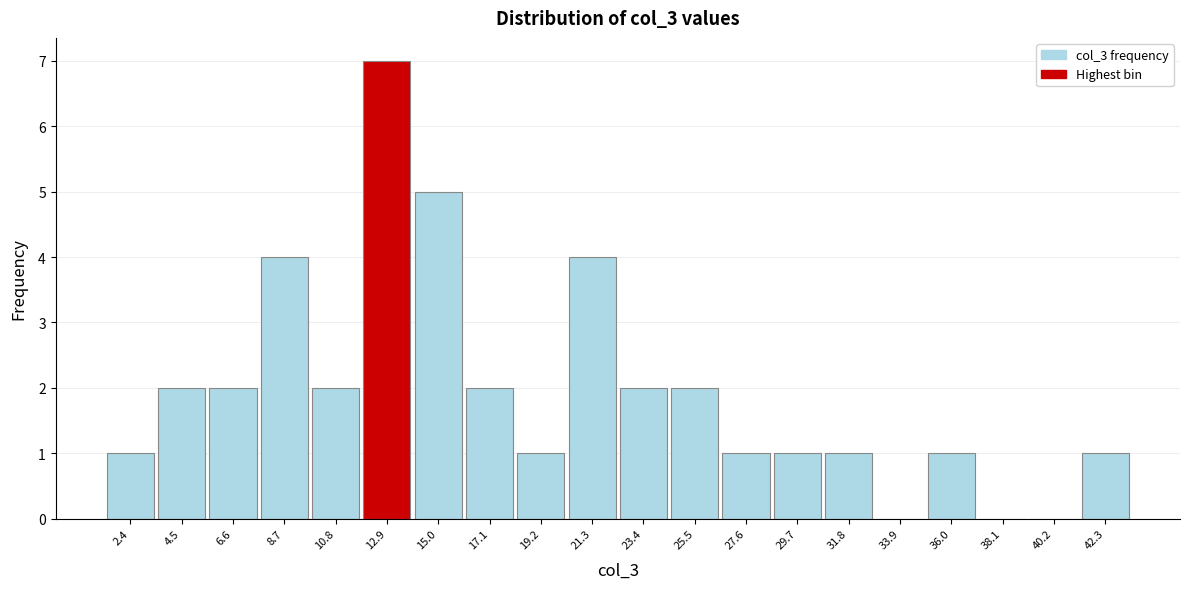

What is the height of the bar covering 26.5 to 28.5 on the x-axis? Neither the bar edges nor the heights are printed on the chart, so give them approximately, as read against the axes.

1